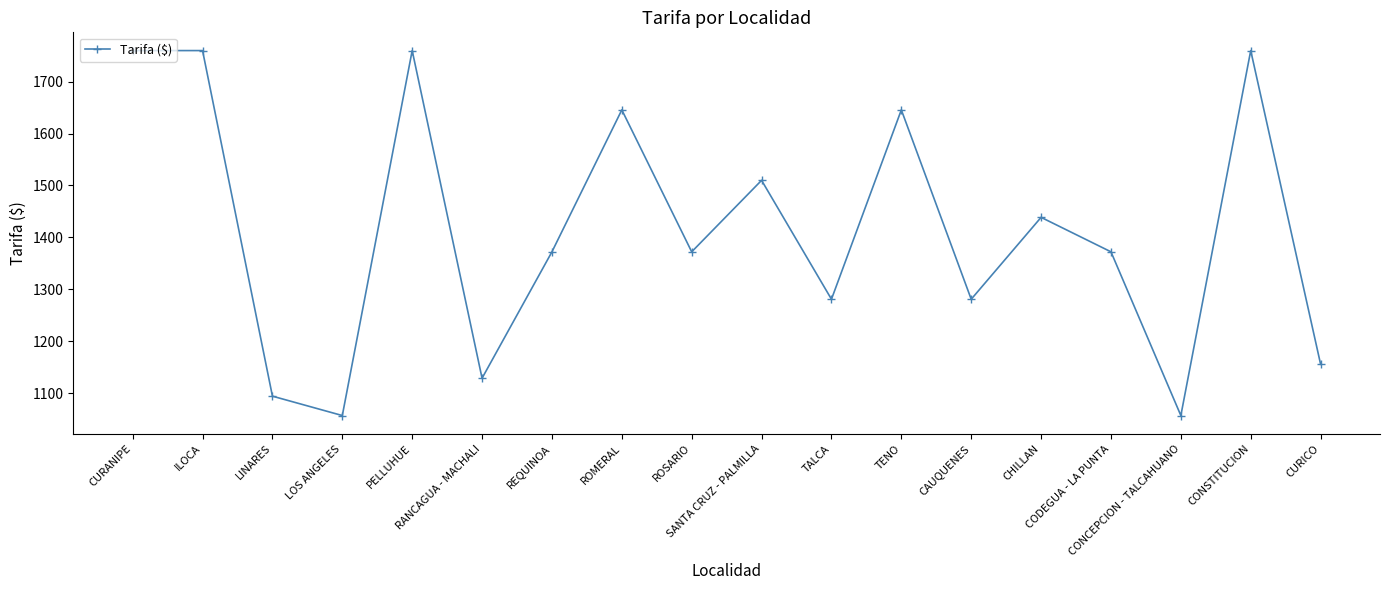

How many points are lower than both their immediate neighbors (excluding endpoints)?

6